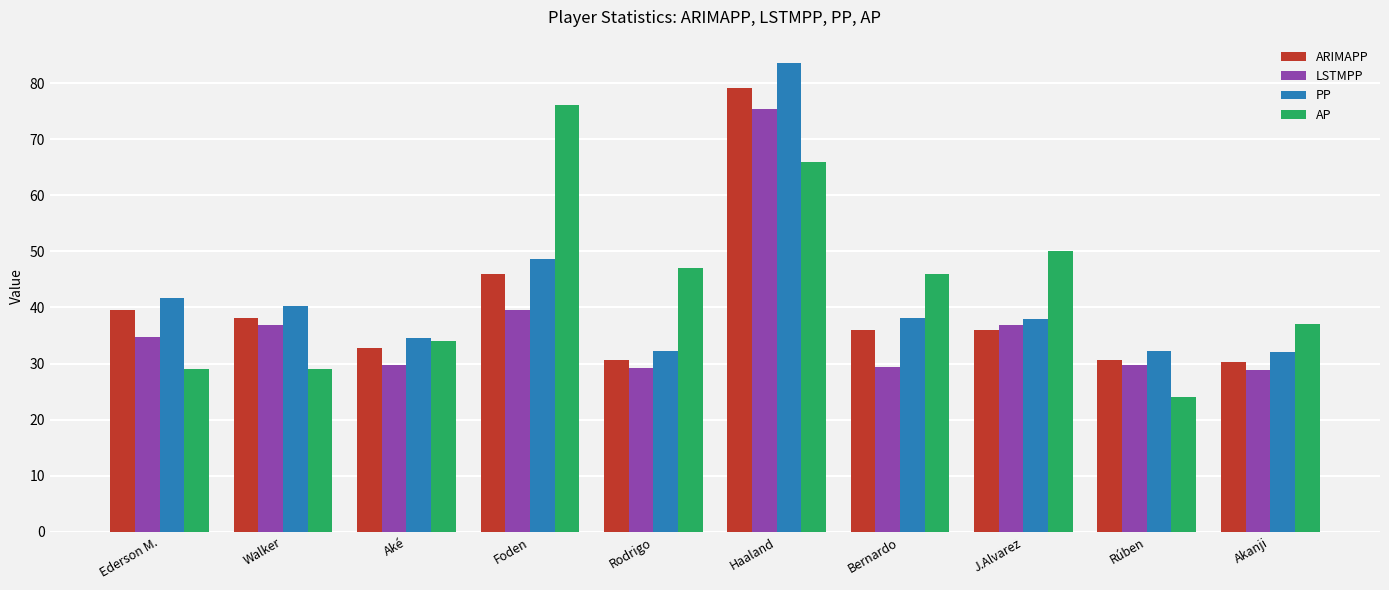

List the series in order of their overall mean, lowest first.

LSTMPP, ARIMAPP, PP, AP